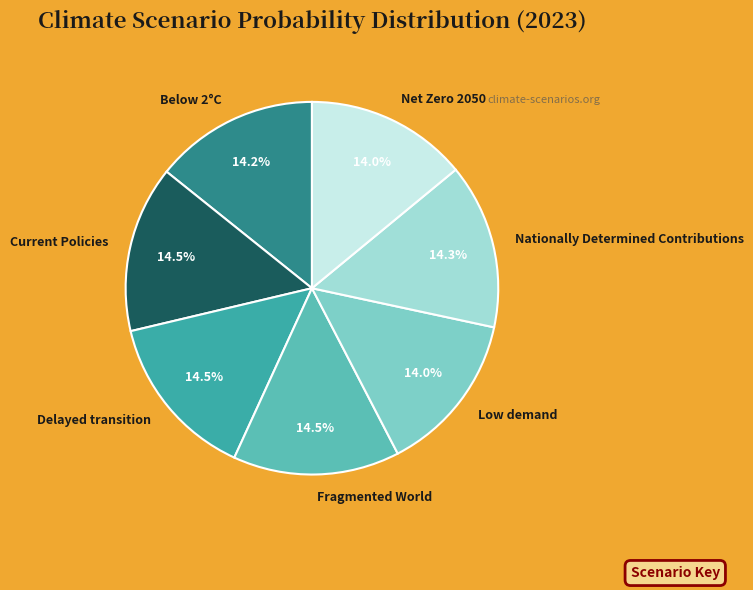

Count the number of slices in the pie.

7